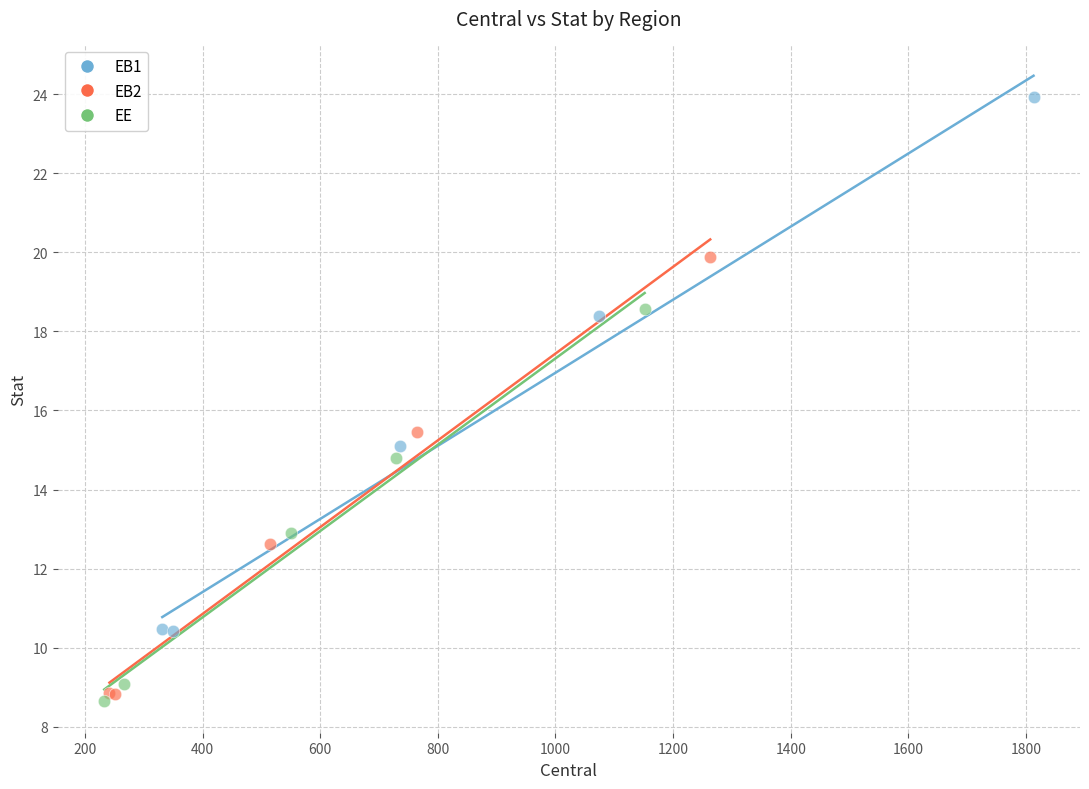

Which series reaches the minimum Y coordinate?

EE